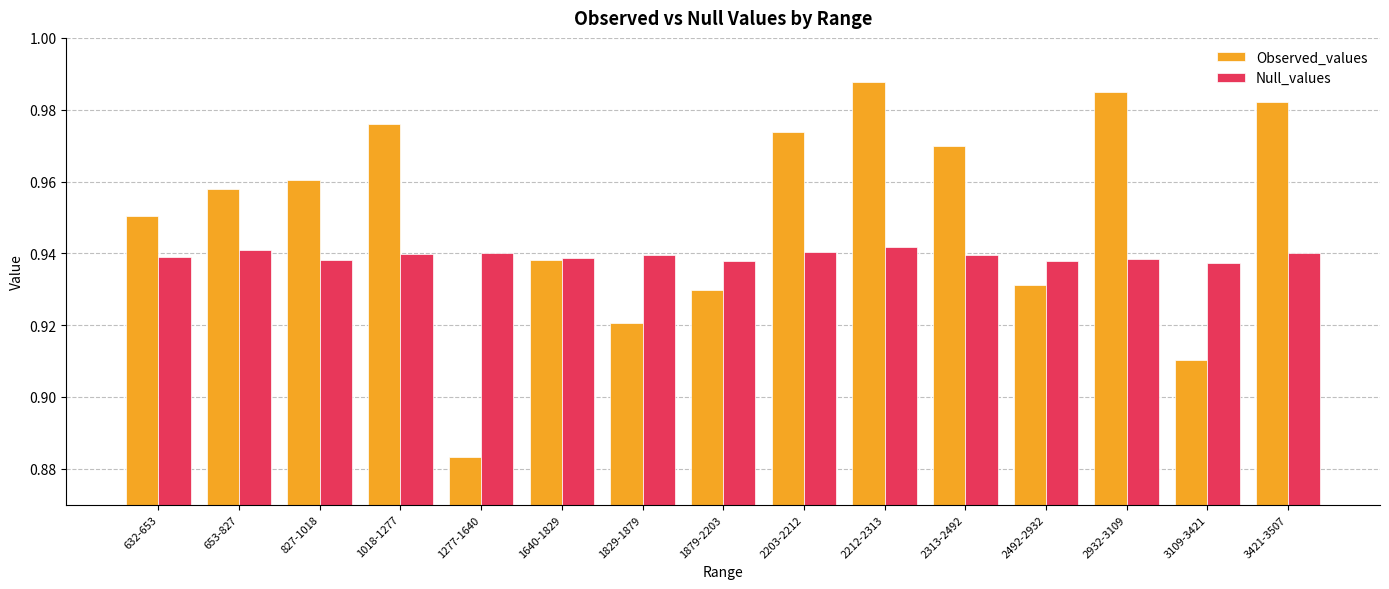

How many bars are there in total?

30